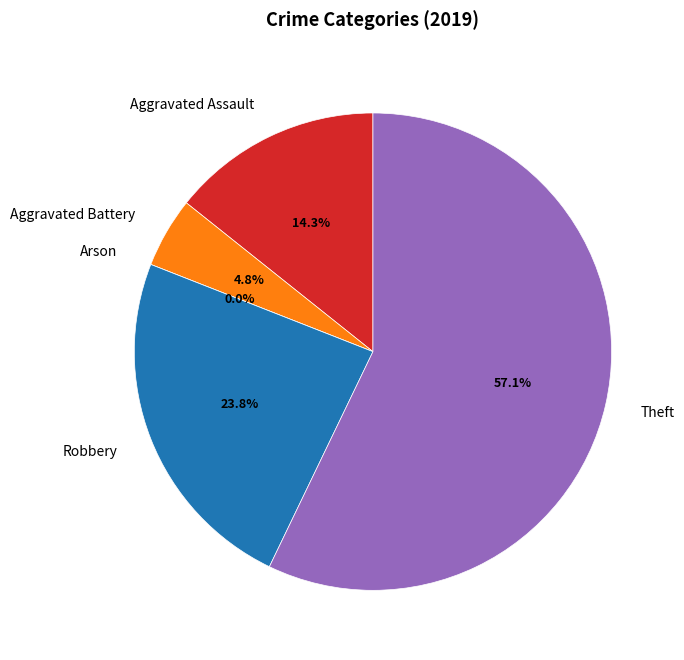

What percentage is the Aggravated Assault slice, to the nearest percent?

14%